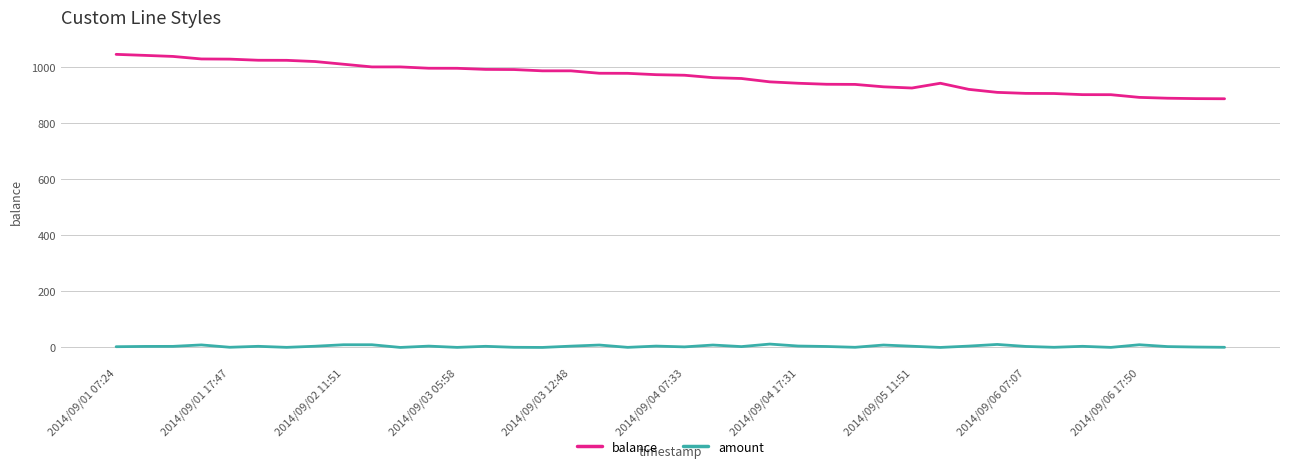

True or false: balance and amount intersect in this chart.

False